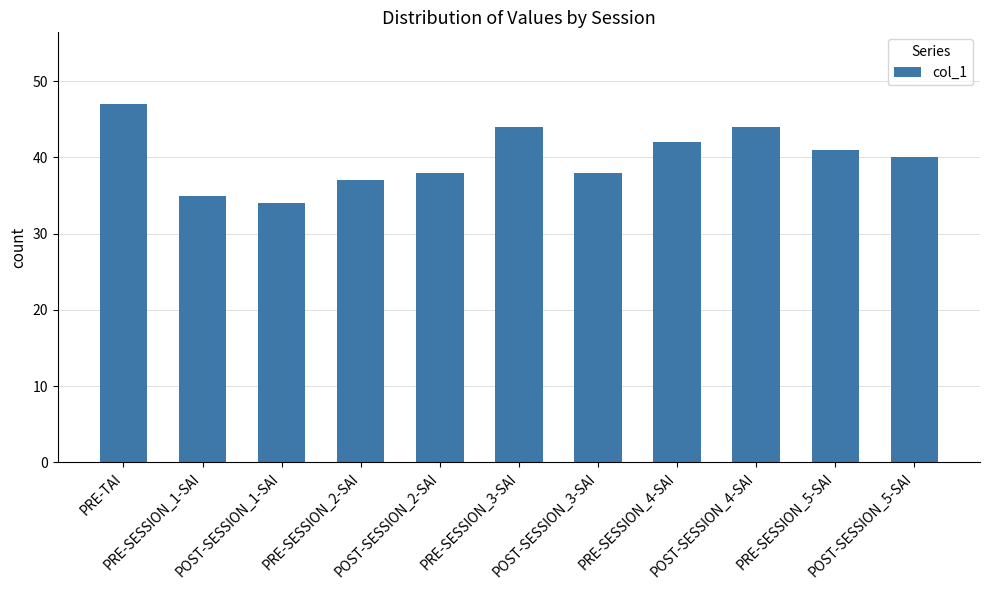

How many data points are less than 40?

5